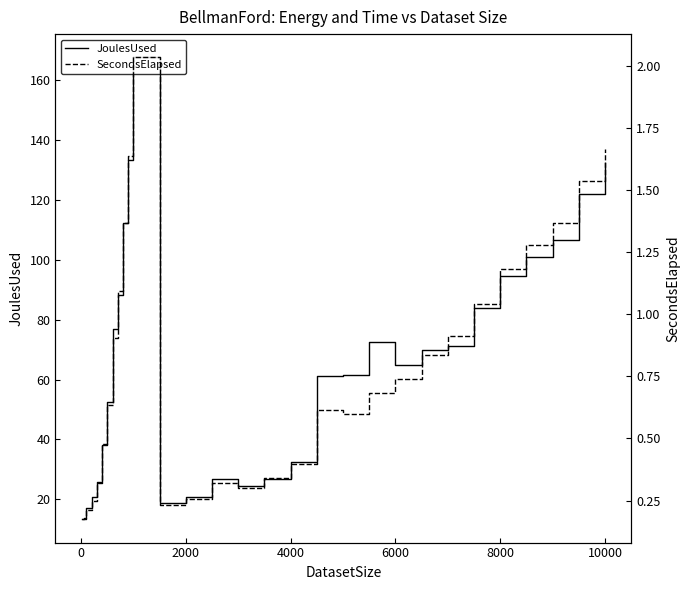

True or false: JoulesUsed and SecondsElapsed intersect in this chart.

False